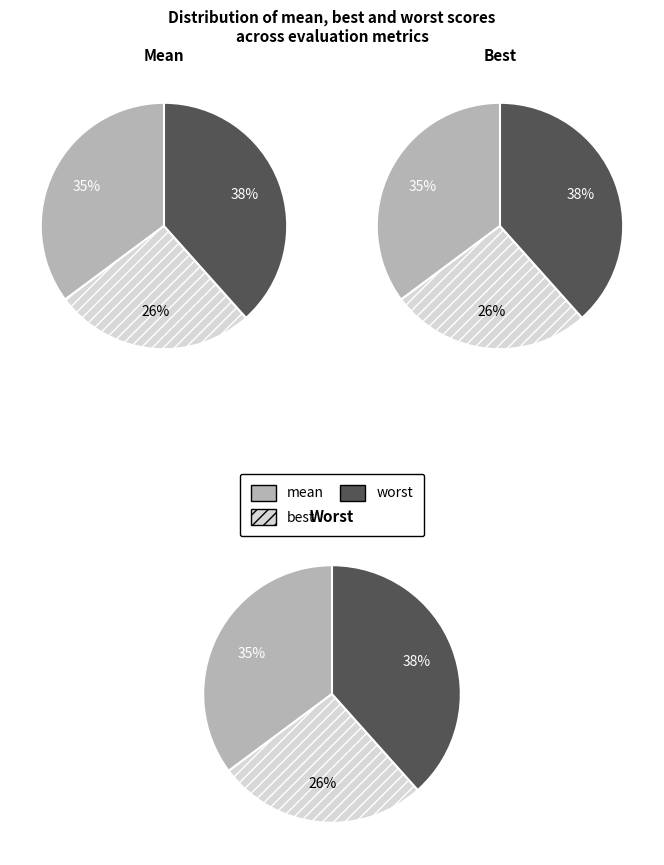

Which series has the widest spread of values?

mean